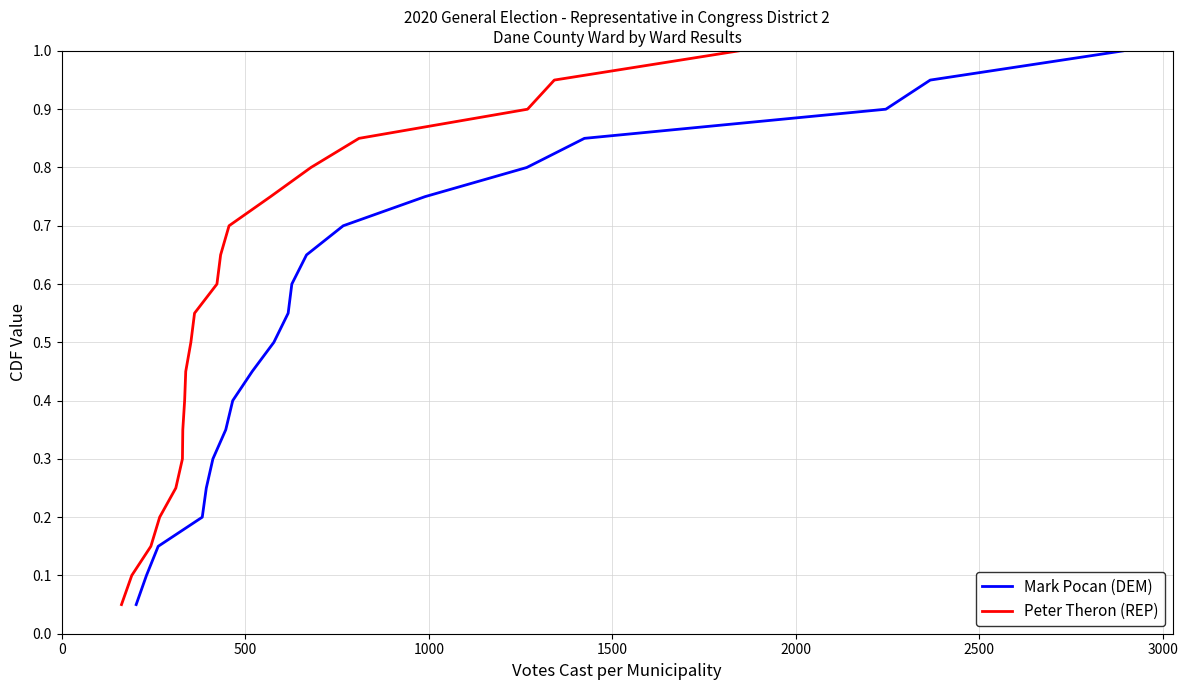

What is the maximum value for Mark Pocan (DEM)?

1.0